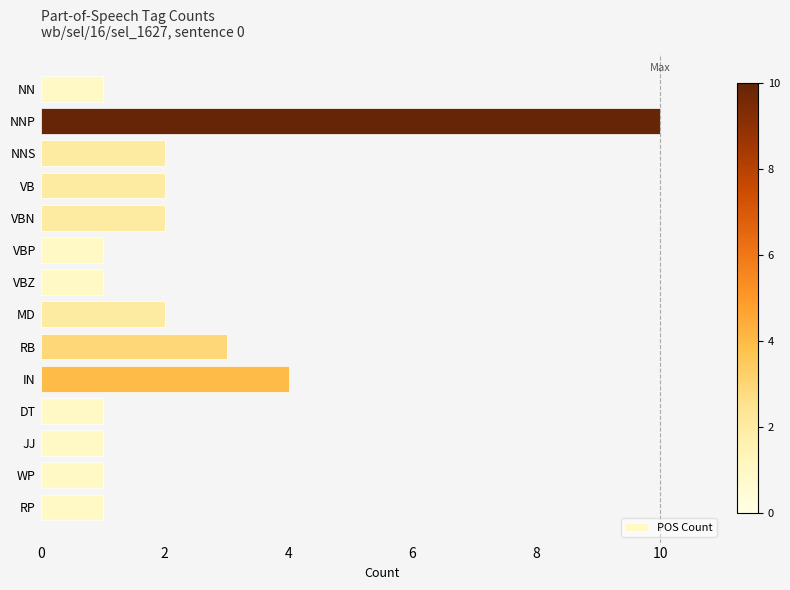

Is it true that the value at WP is 1?

True